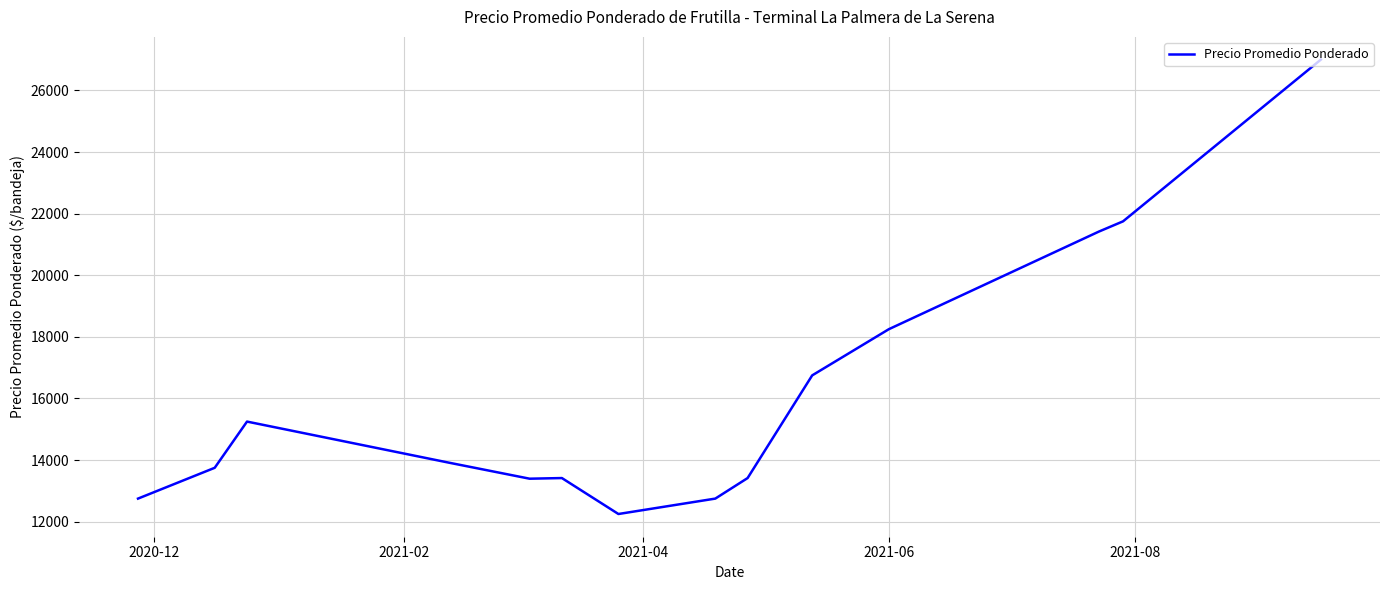

What is the difference between the maximum and minimum values?

14750.0